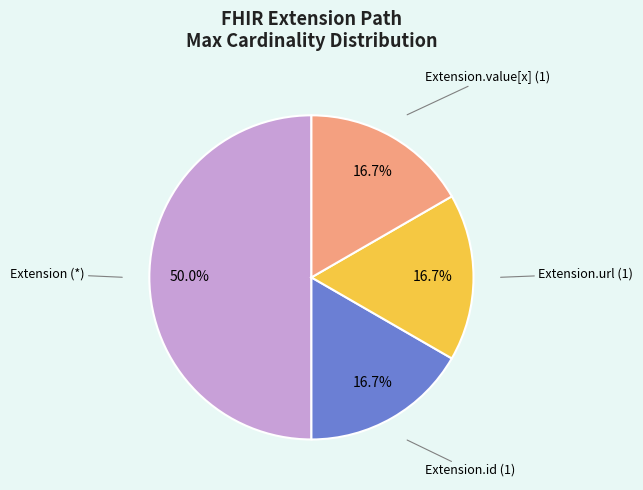

How much of the chart is everything except Extension (*)?

50.0%